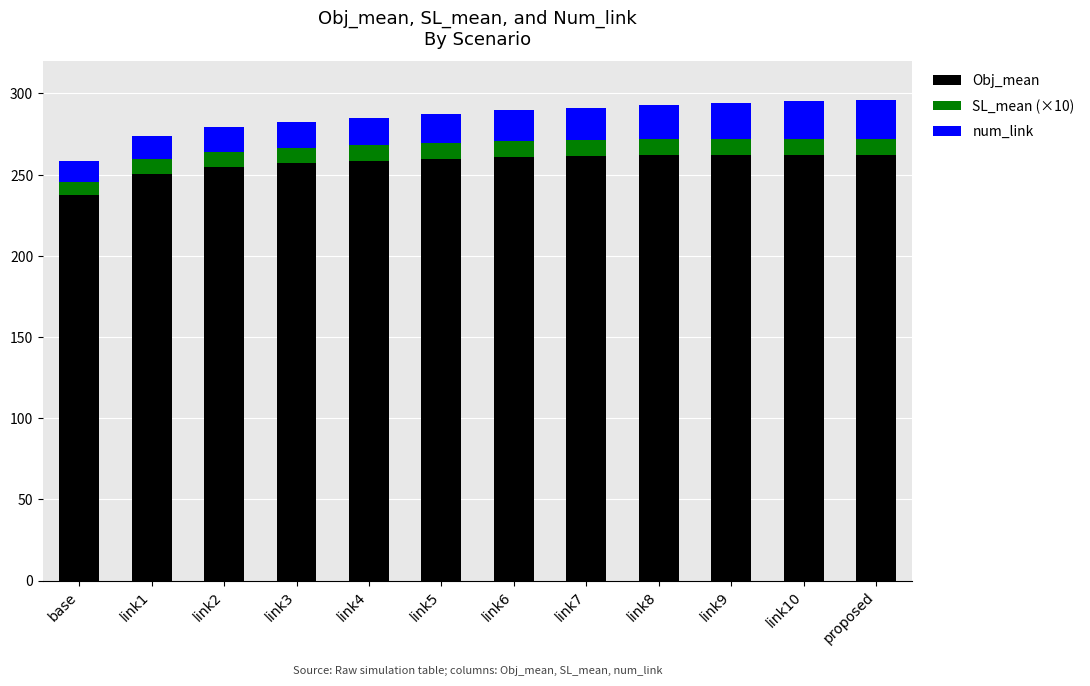

The value of Obj_mean at link7 is 368.4. True or false?

False